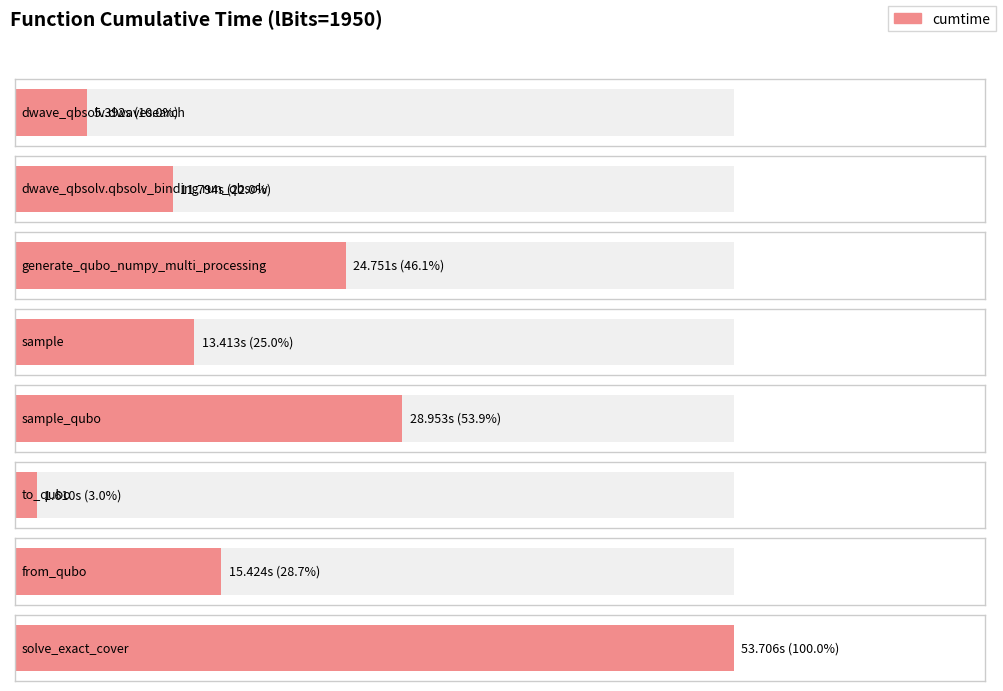

What is the difference between the second highest and minimum values?

27.3